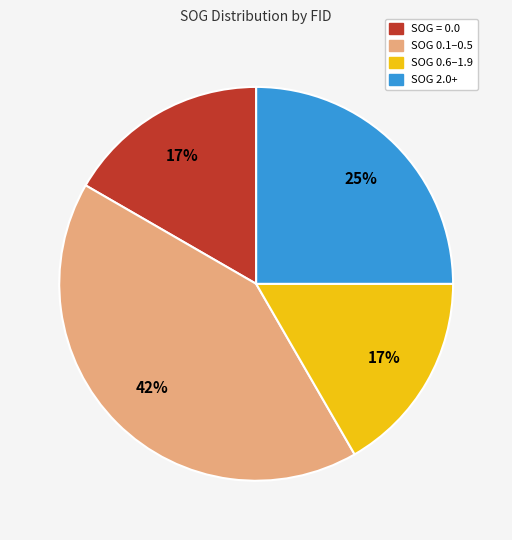

Does any single category account for the majority?

No